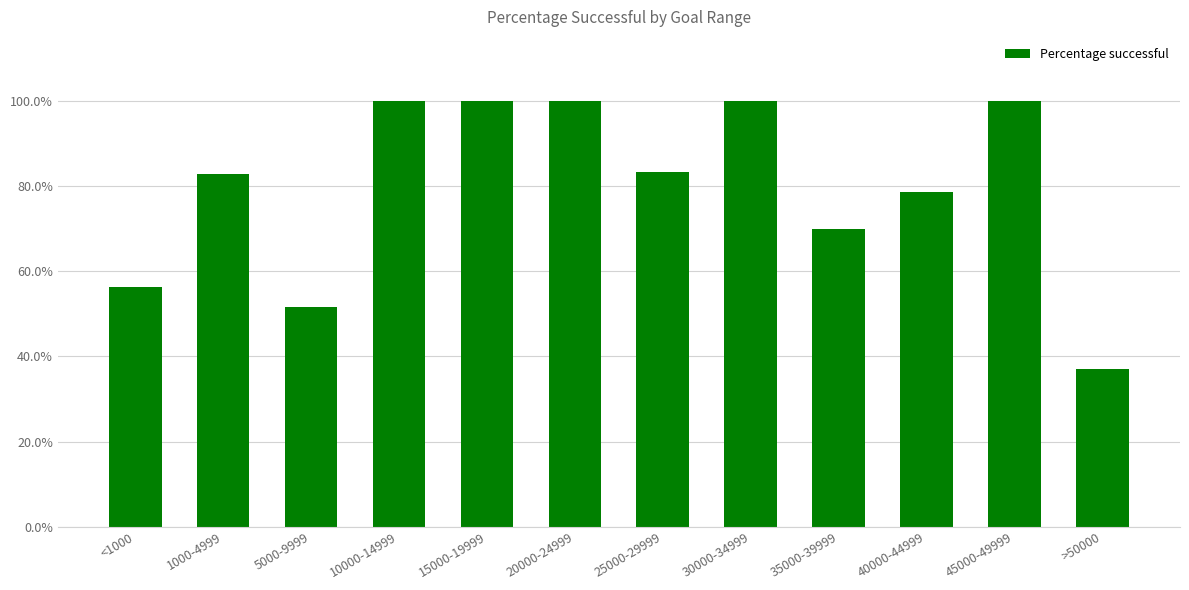

Does the chart contain any negative values?

No